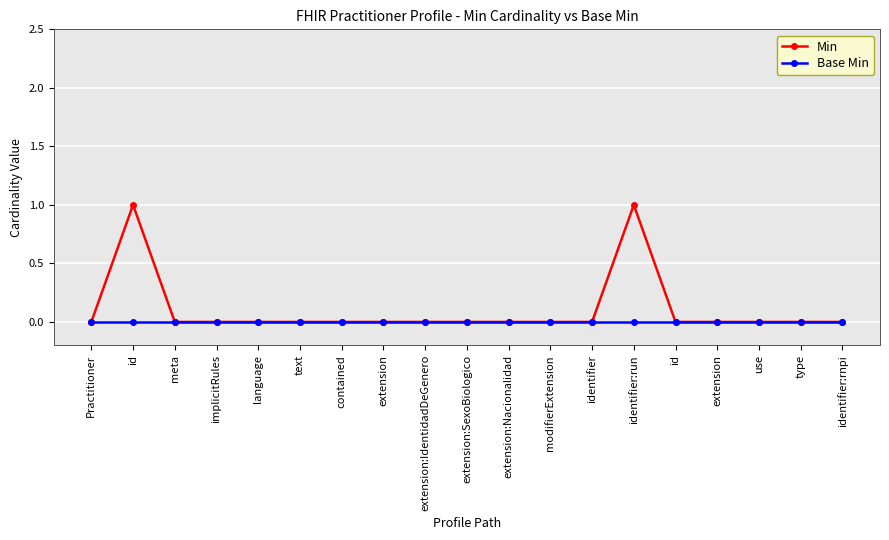

What is the label of the 17th point from the right?

meta